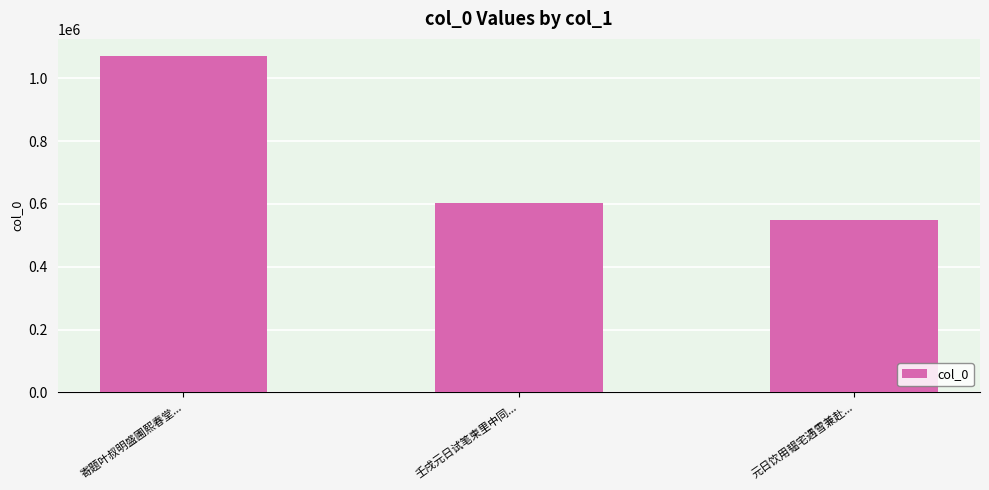

What is the label of the 3rd bar from the right?

寄题叶叔明盛圃熙春堂...